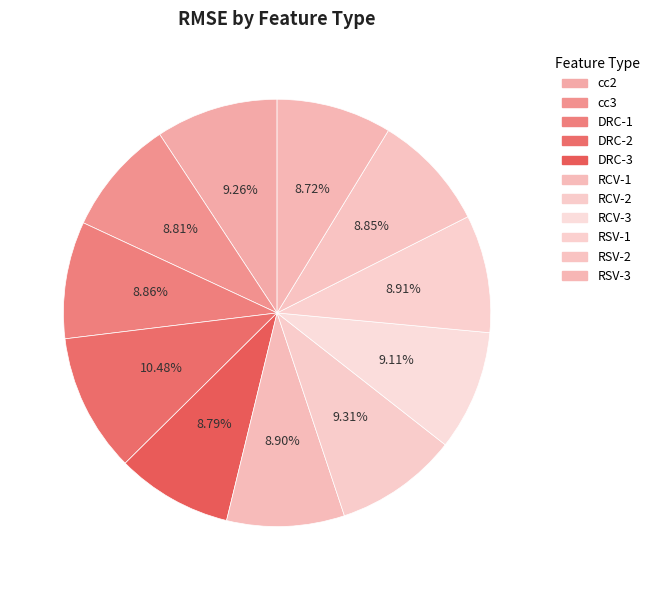

Rank the categories by value from highest to lowest.

DRC-2, RCV-2, cc2, RCV-3, RSV-1, RCV-1, DRC-1, RSV-2, cc3, DRC-3, RSV-3